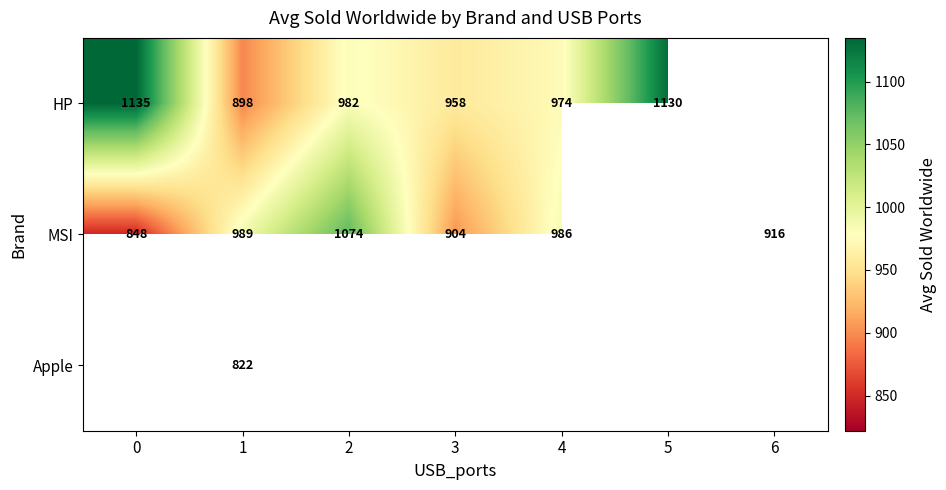

Is the value of HP at 4 greater than the value of MSI at 2?

No